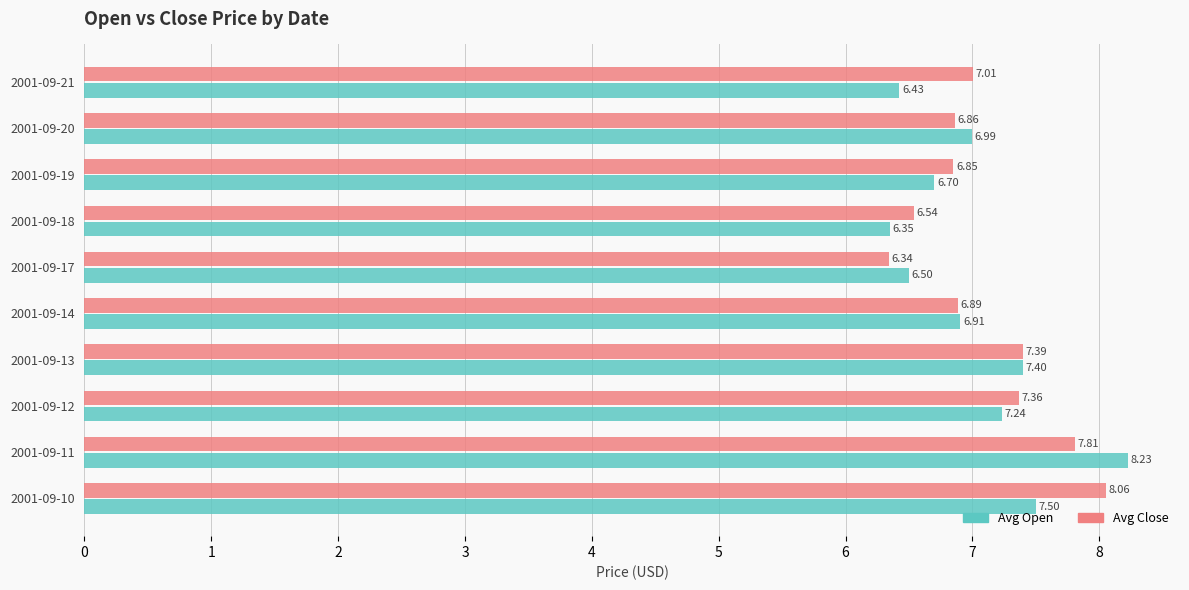

What is the sum of the Avg Open values at 2001-09-13 and 2001-09-17?

13.9